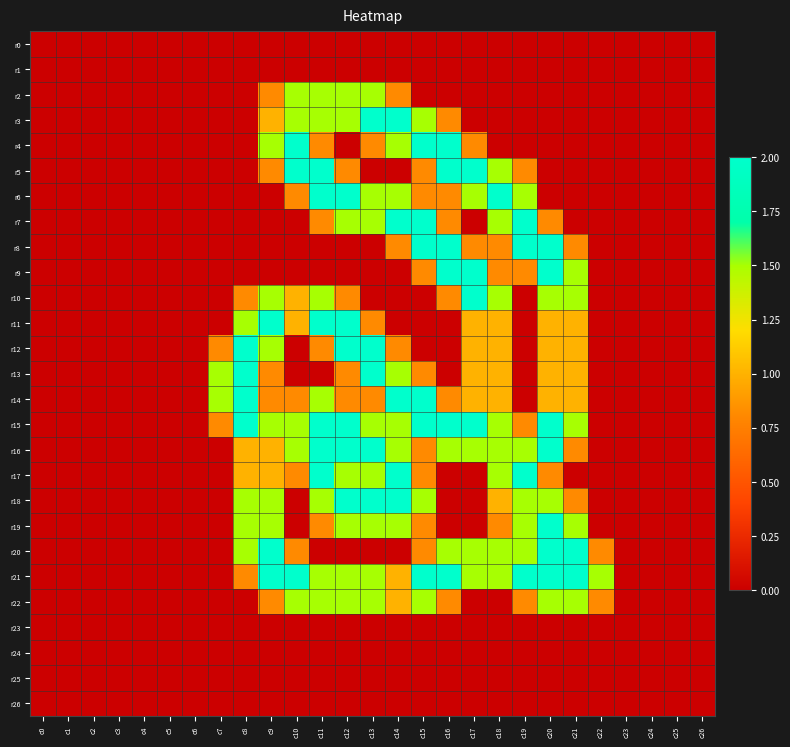

How many categories are shown in the chart?

27